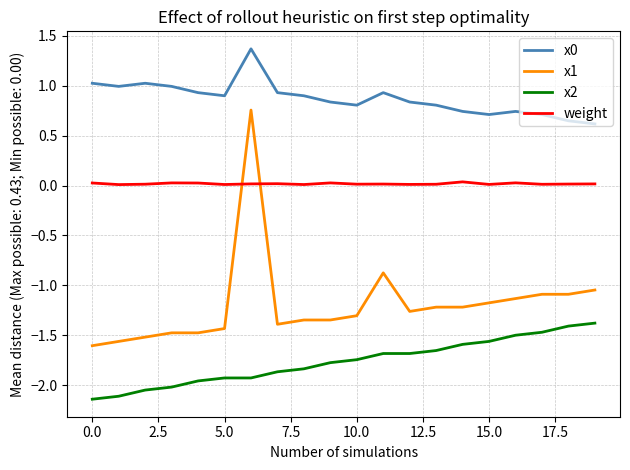

What is the greatest value displayed?

1.4